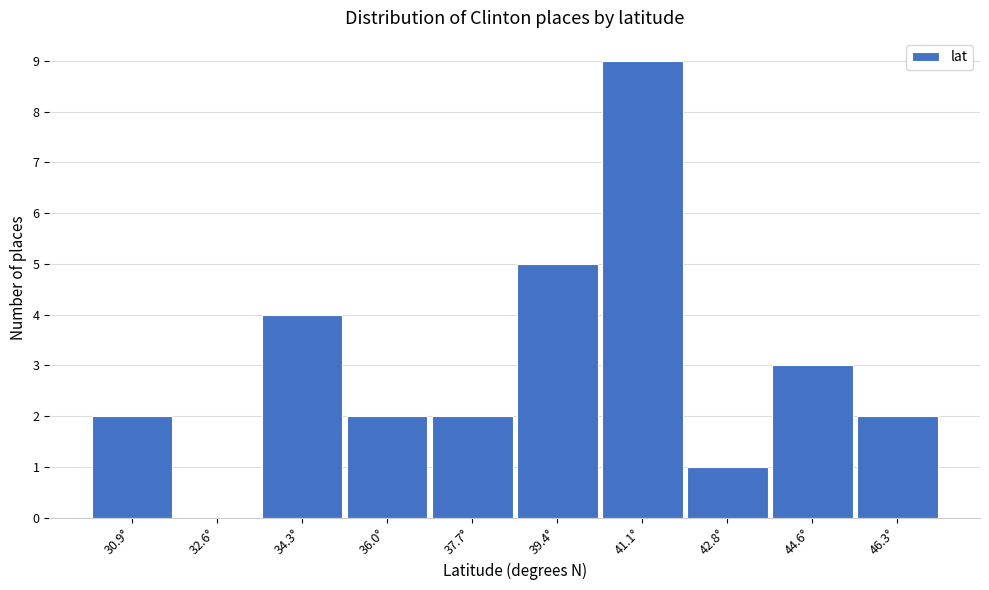

Reading right to left, list all the values displayed in this chart.

46.3°=2	44.6°=3	42.8°=1	41.1°=9	39.4°=5	37.7°=2	36.0°=2	34.3°=4	32.6°=0	30.9°=2